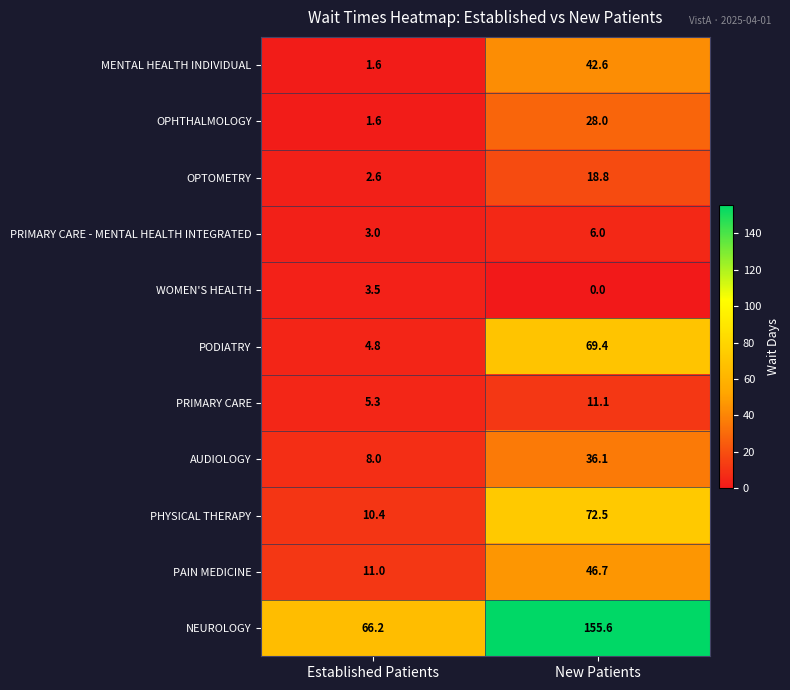

Is it true that MENTAL HEALTH INDIVIDUAL equals 1.6 at Established Patients?

True